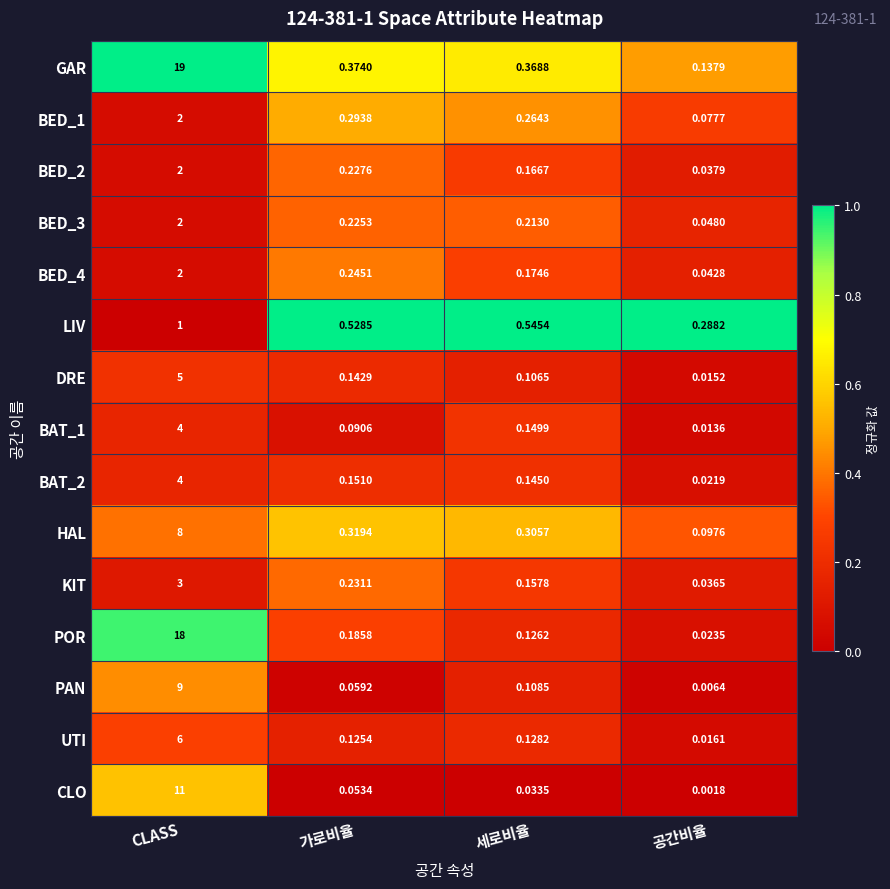

Where is POR nearest to the value 9?

가로비율